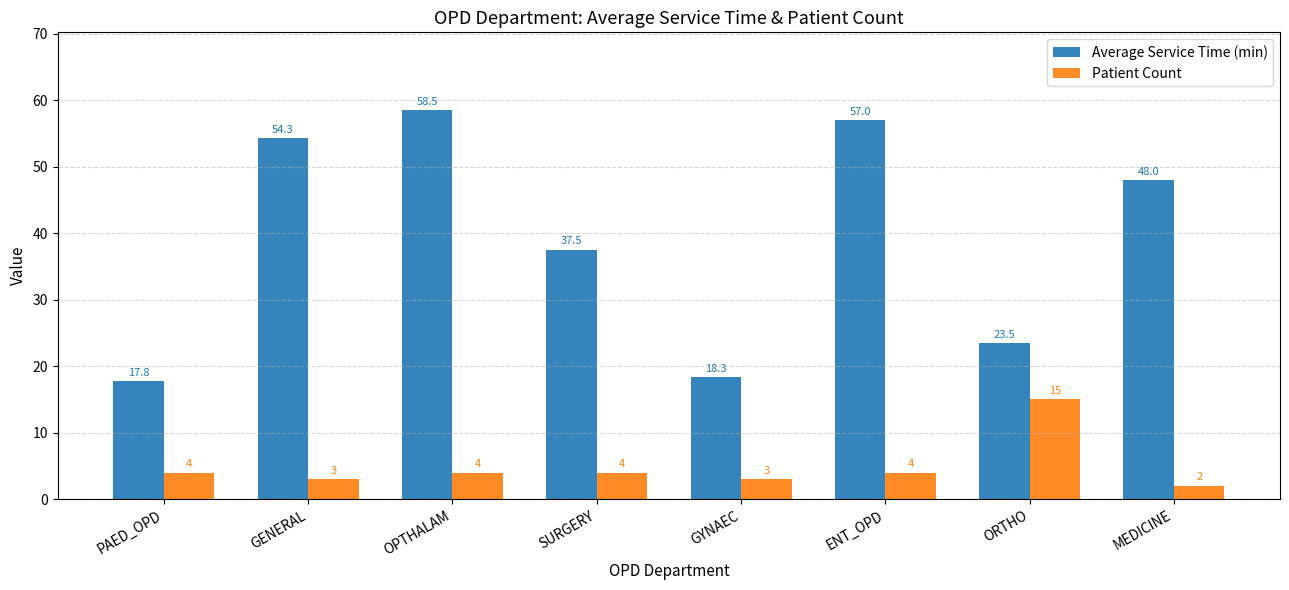

Which category has the lowest value across all series?

MEDICINE